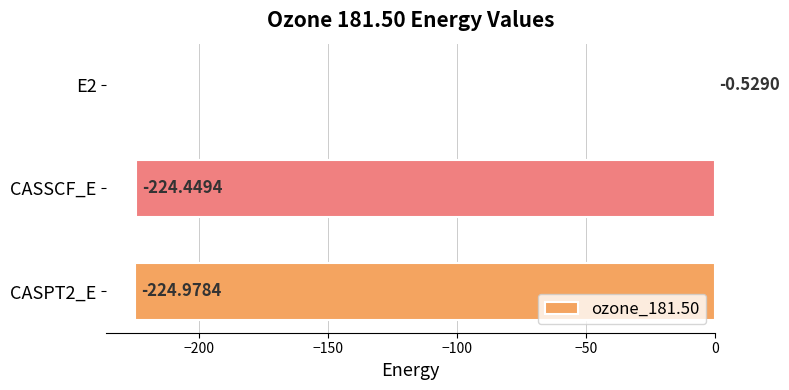

Which has a higher value, CASPT2_E or CASSCF_E?

CASSCF_E